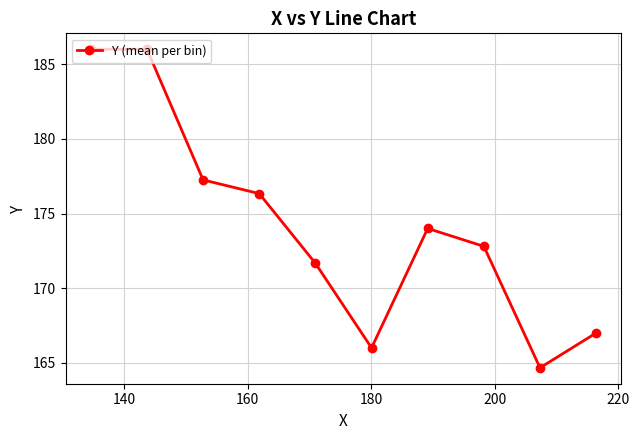

Count the number of data series in this chart.

1